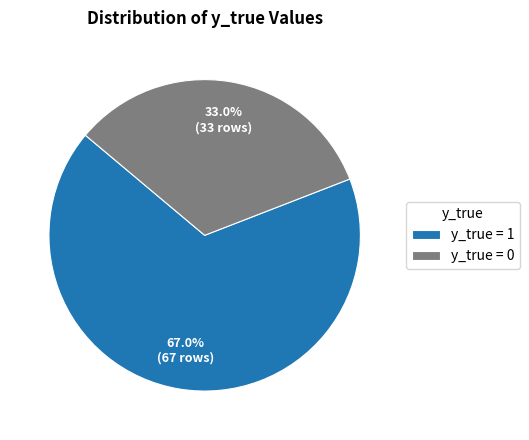

To the nearest percent, what is the difference between the largest and smallest slice percentages?

34%